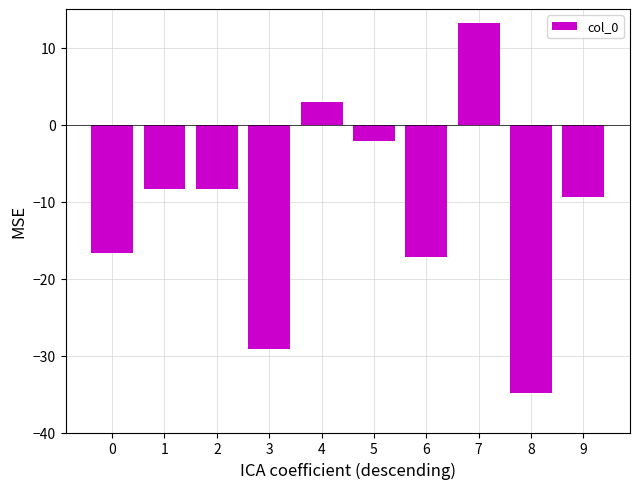

What is the minimum value shown in the chart?

-34.8